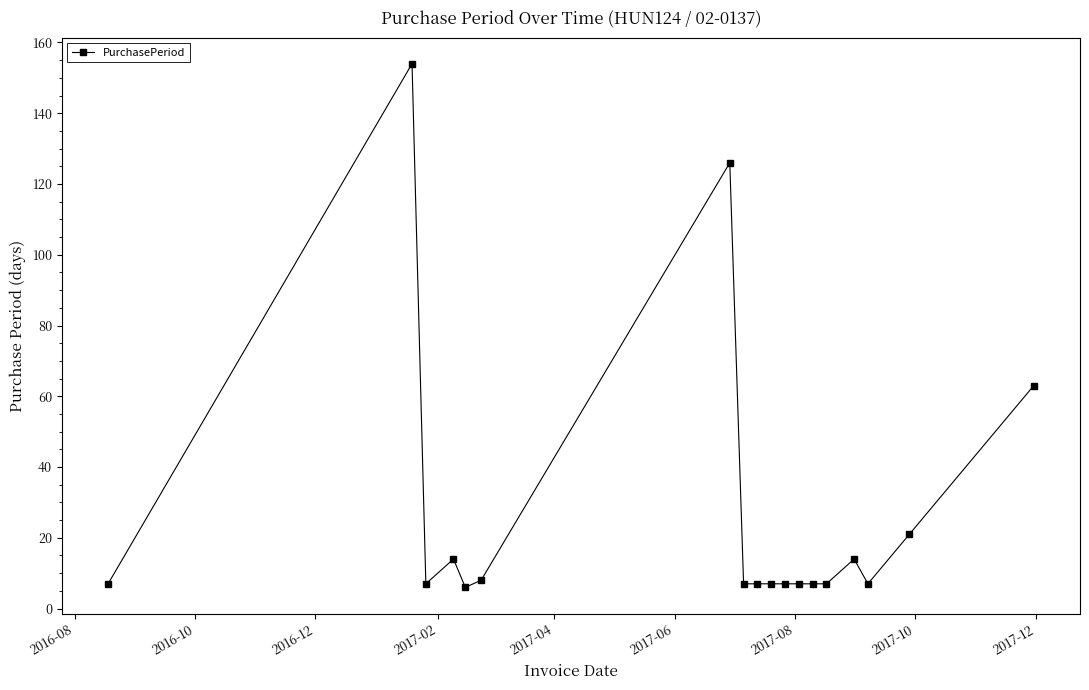

Reading right to left, what are all the values shown in this chart?

63	21	7	14	7	7	7	7	7	7	7	126	8	6	14	7	154	7